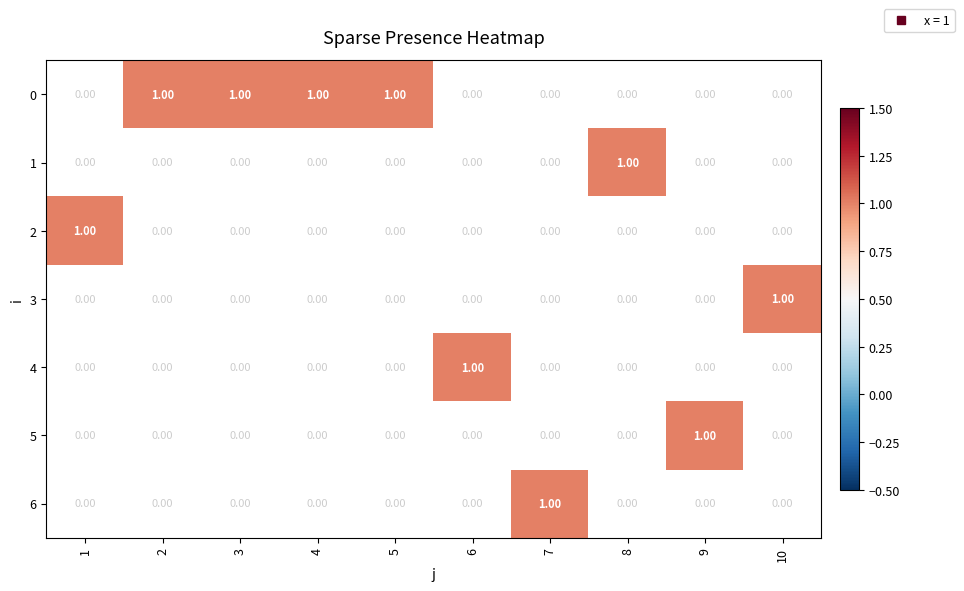

How many values in 6 are above zero?

1